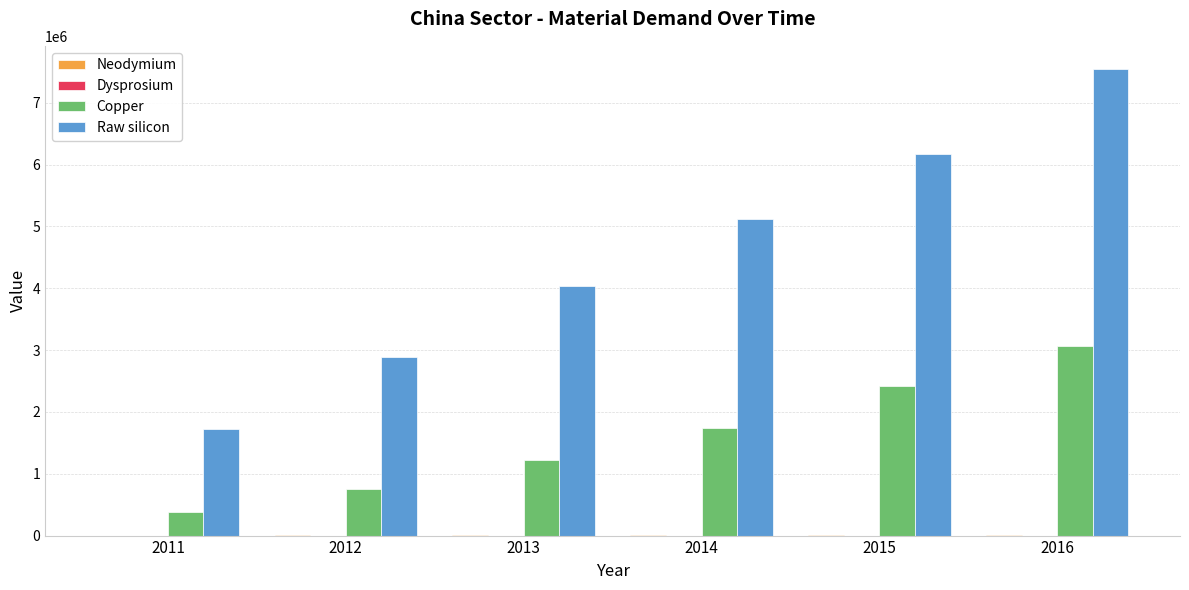

The Raw silicon series shows 2531724.3 at 2014. True or false?

False